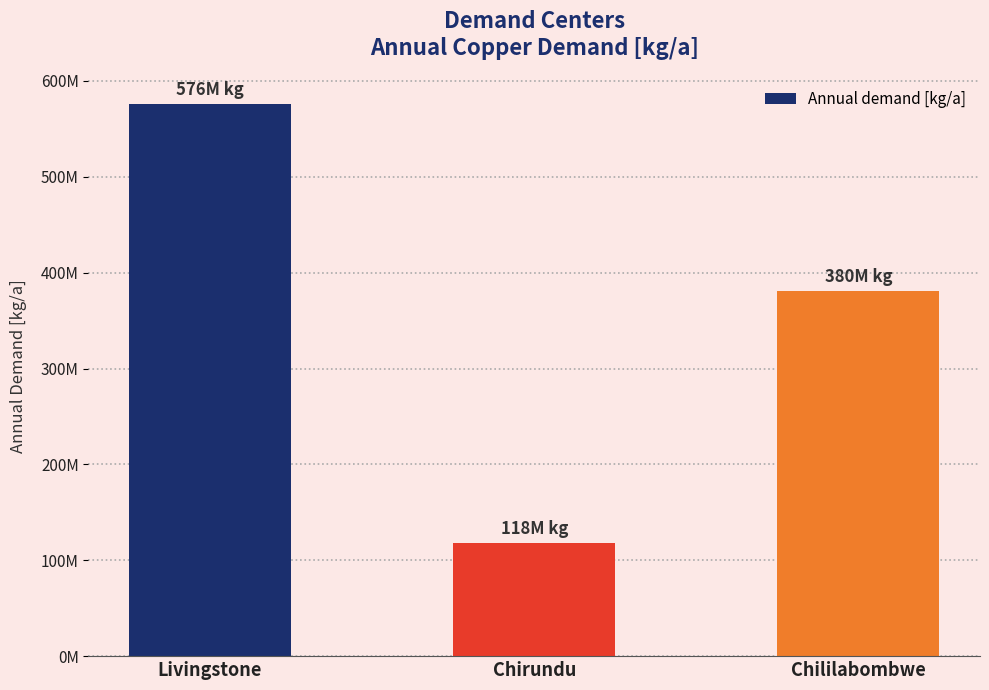

What is the sum of the values at Chililabombwe and Chirundu?

498000000